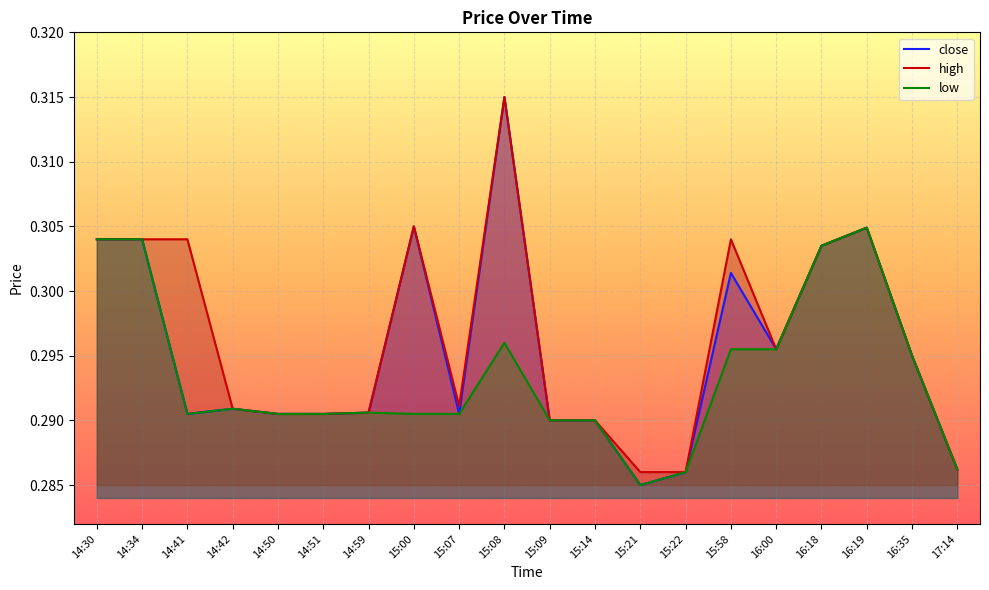

How many interior local valleys does the low series have?

2